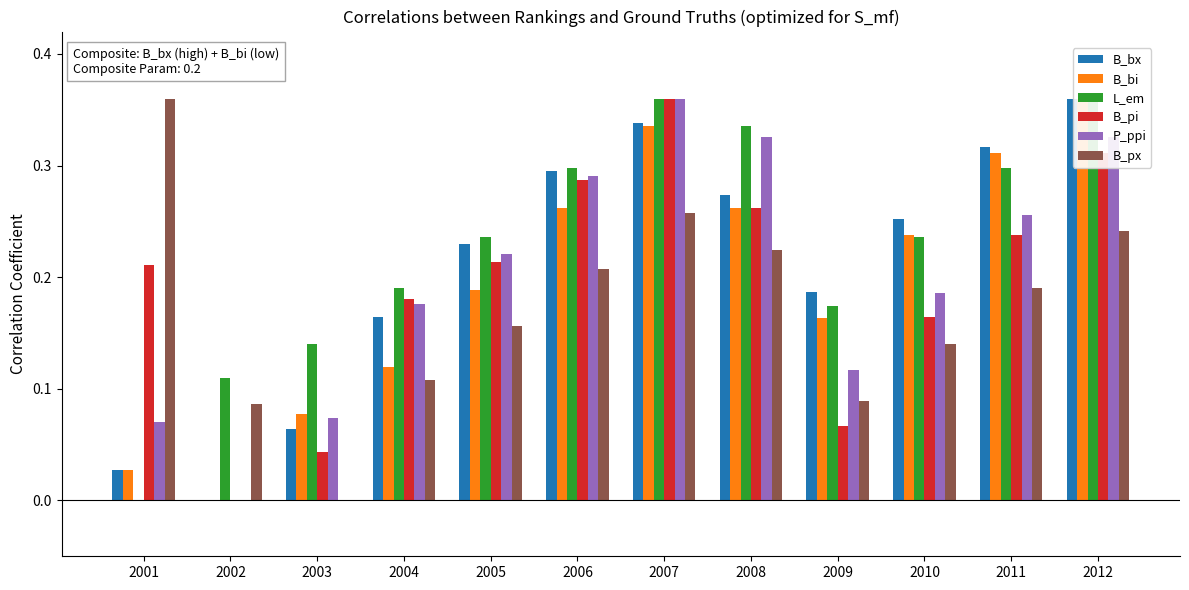

Is it true that B_px equals 0.1 at 2009?

False